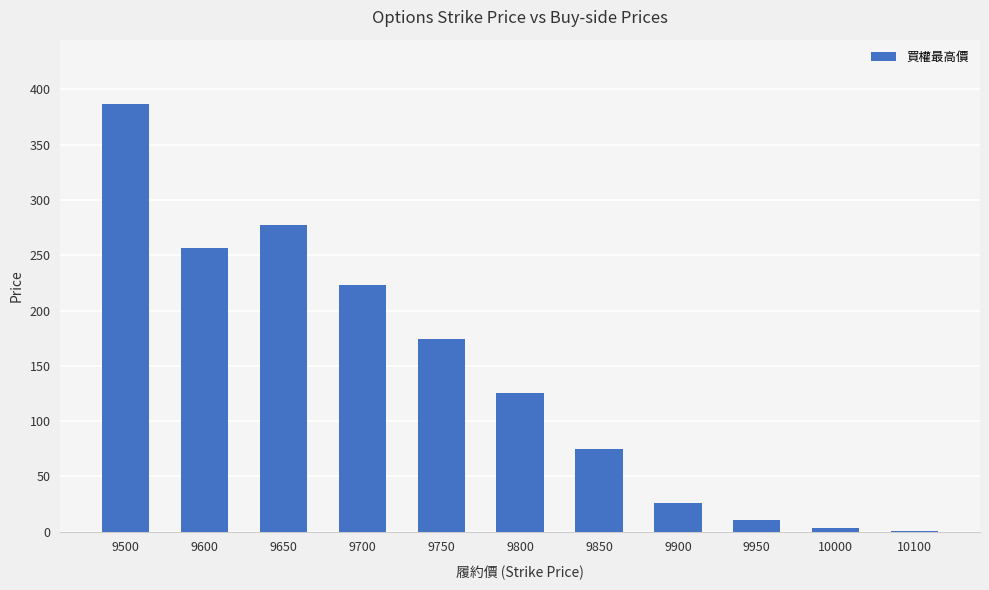

What is the average value?

141.6